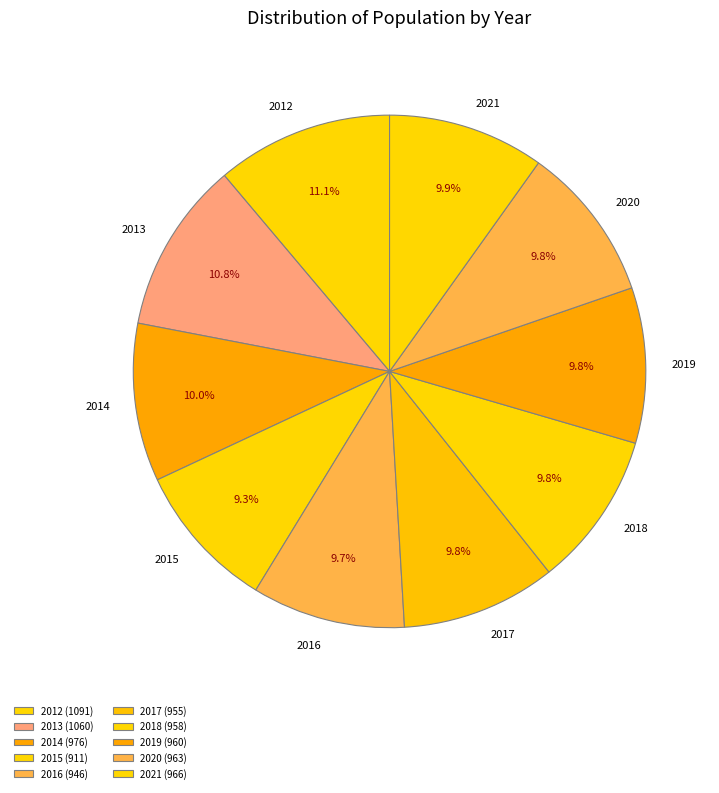

Approximately how many times larger is the value at 2020 compared to 2018?

1.0